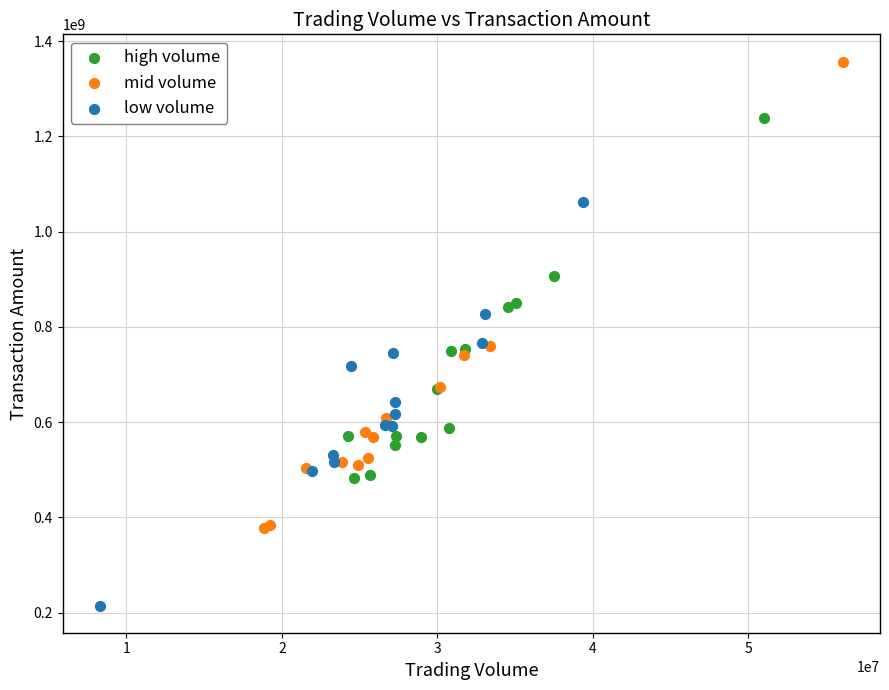

Which series reaches the maximum Y coordinate?

mid volume